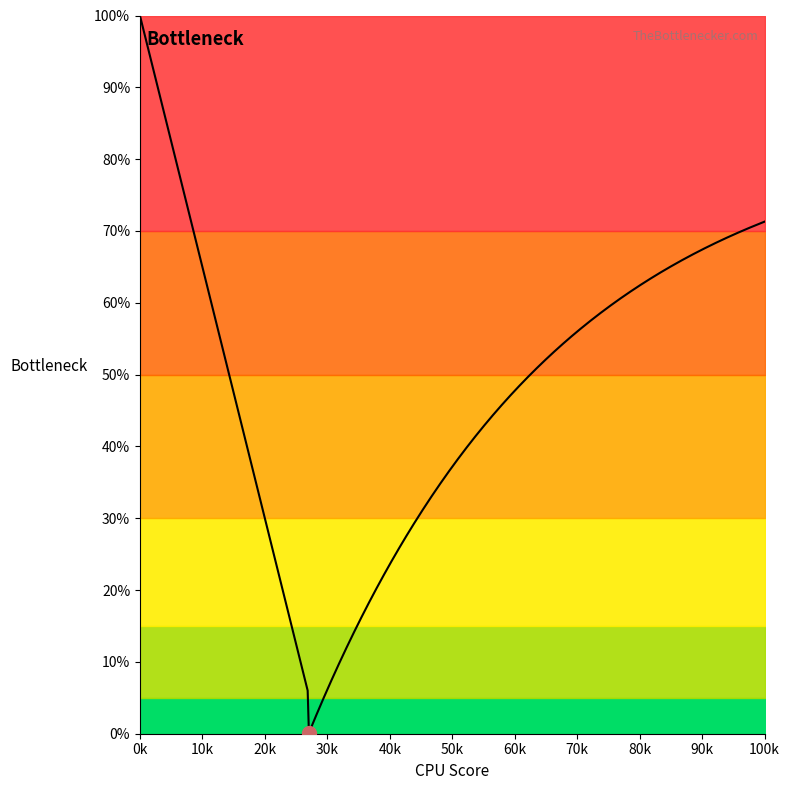

What is the greatest value displayed?

100.0